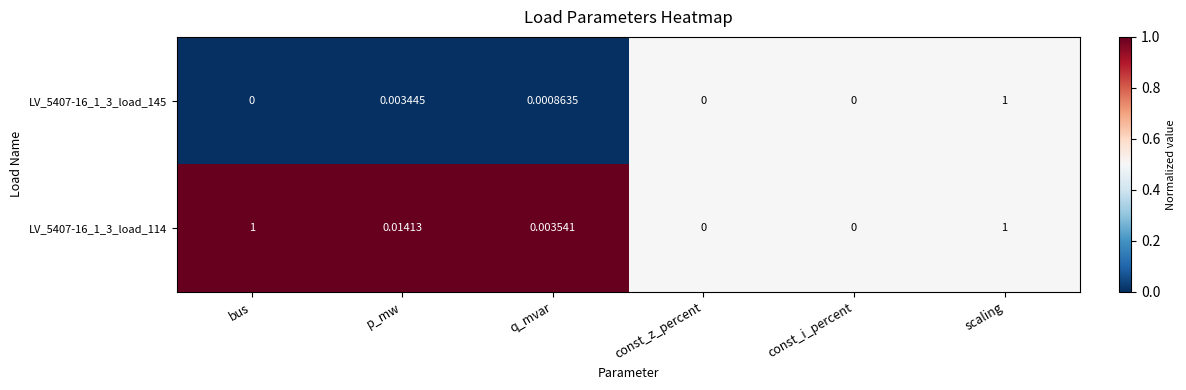

Which category has the highest value in the LV_5407-16_1_3_load_145 series?

scaling